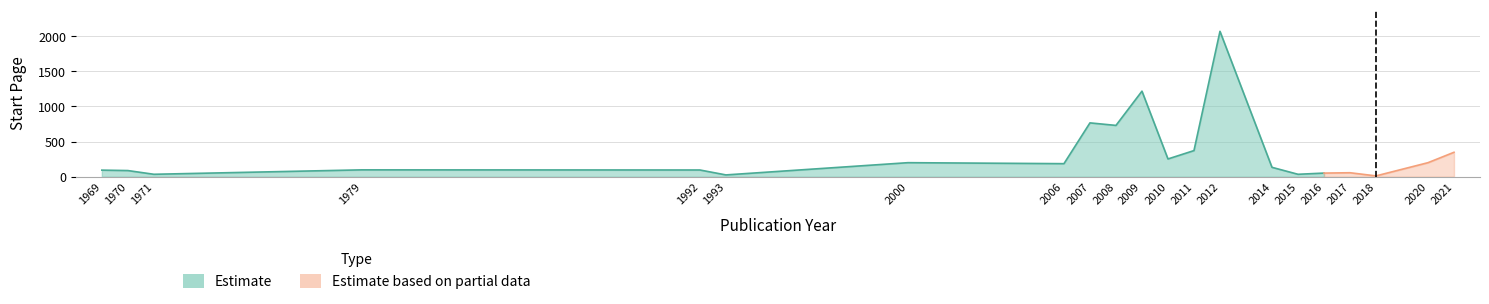

The value of Start.Page at 1971 is 54. True or false?

False